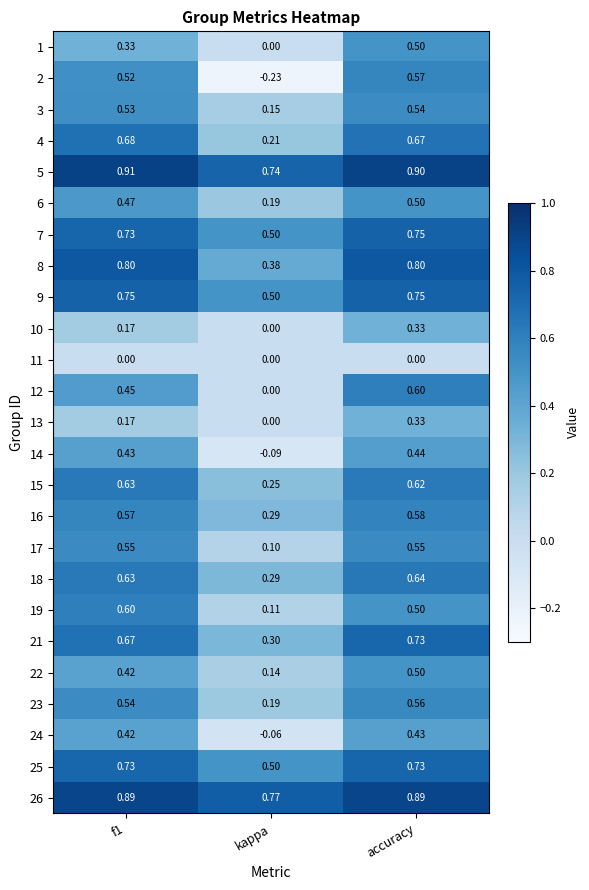

At which category is the sum across all series the highest?

accuracy